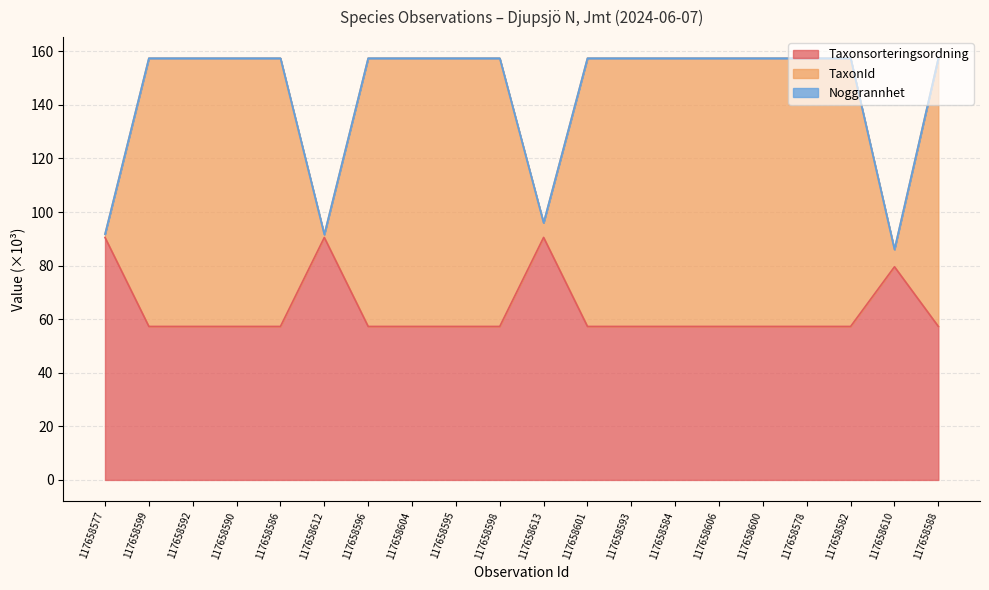

What is the average value of the TaxonId series?

144.2